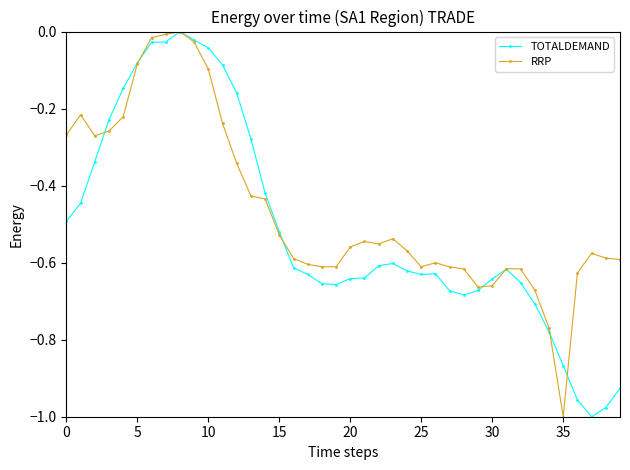

Rank the series by their average value, from lowest to highest.

TOTALDEMAND, RRP